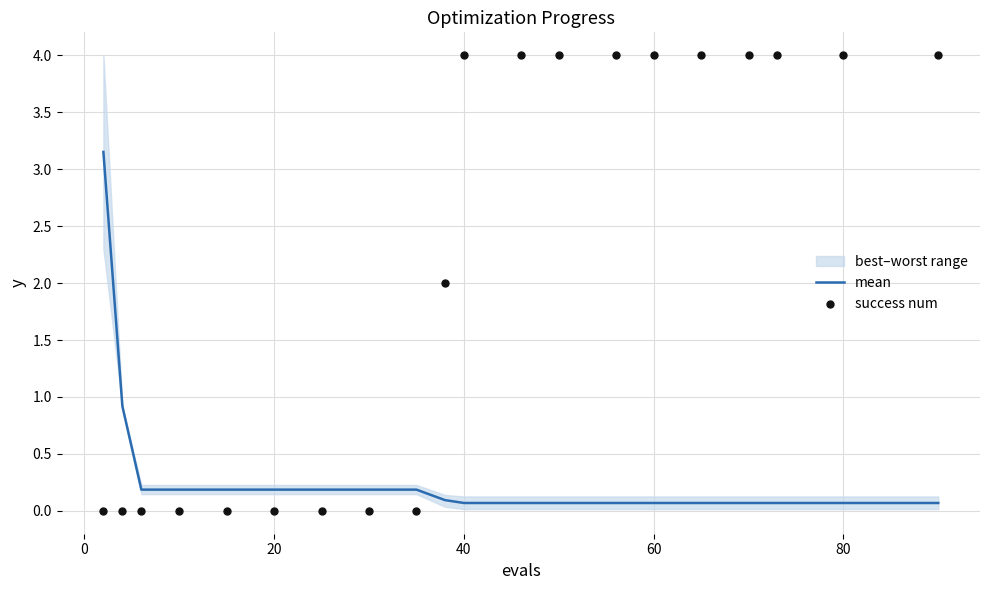

The value of mean at 40 is 0.1. True or false?

True